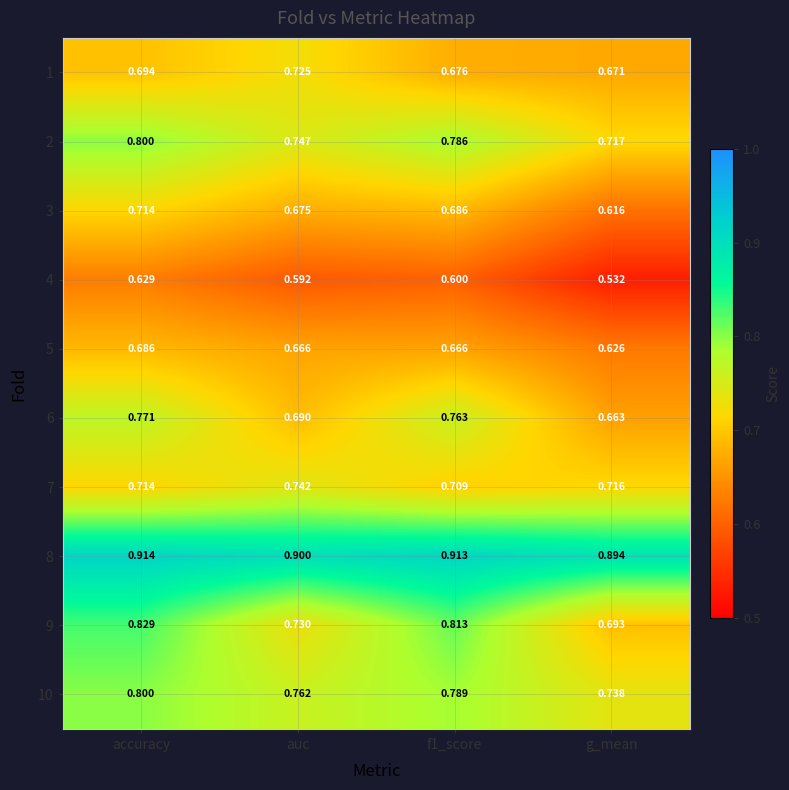

At which category is the sum across all series the highest?

accuracy